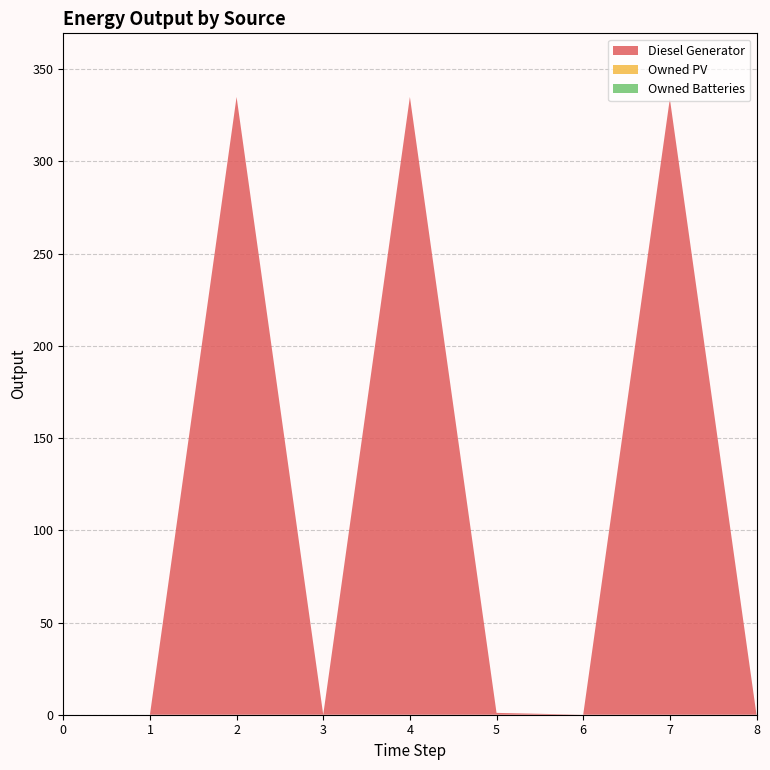

Reading left to right, transcribe all the data shown in this chart.

Diesel Generator: 0.0	0.0	335.0	0.0	335.0	1.0	0.0	334.0	0.0
Owned PV: 0.0	0.0	0.0	0.0	0.0	0.0	0.0	0.0	0.0
Owned Batteries: 0.0	0.0	0.0	0.0	0.0	0.0	0.0	0.0	0.0